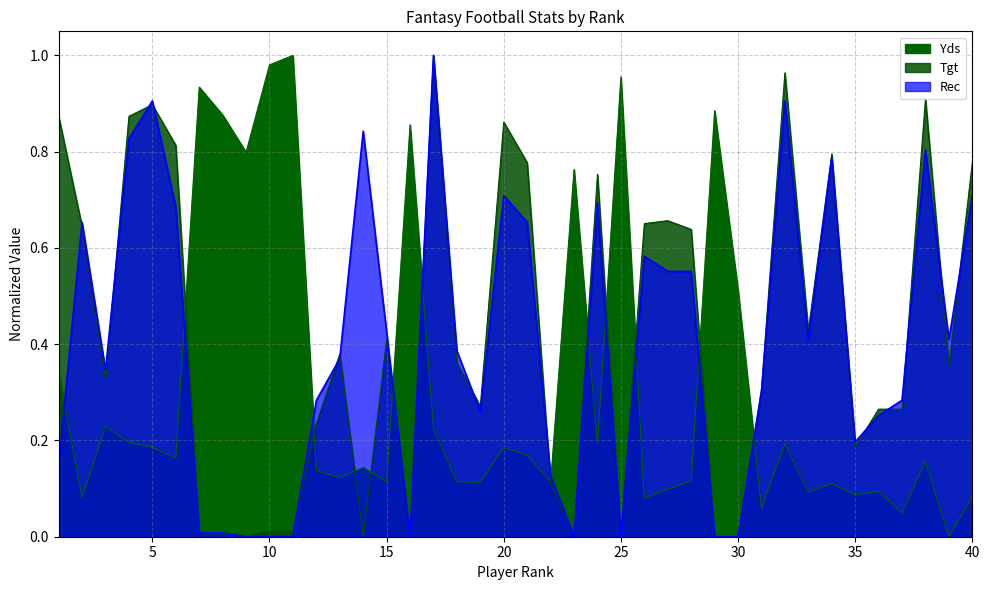

Where is Rec nearest to the value 0?

9